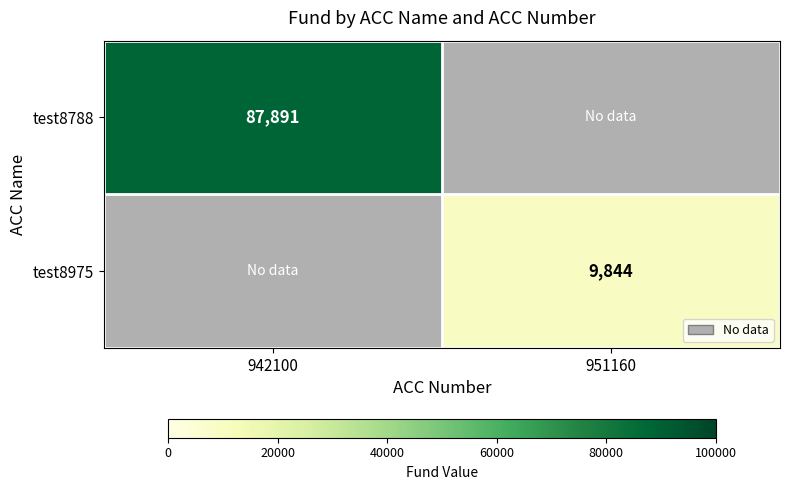

What is the total value across all series at 951160?

9844